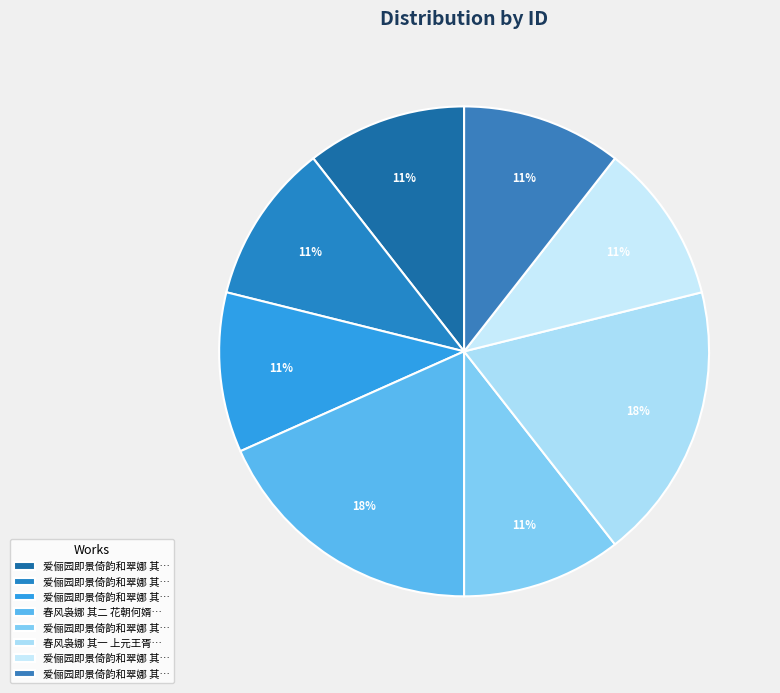

How many segments does this pie chart have?

8